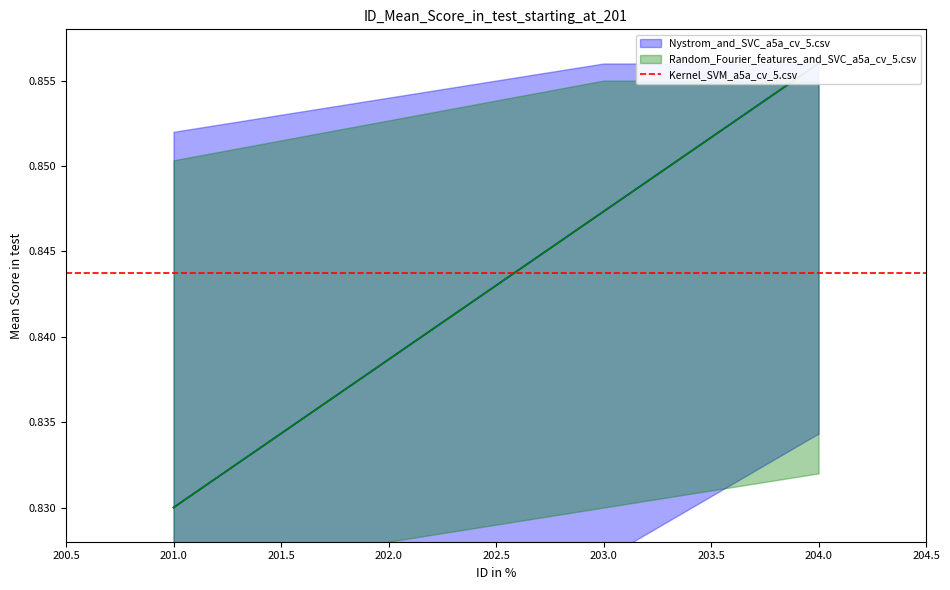

List the labels in order of Random_Fourier_SVC value, largest first.

204, 203, 202, 201